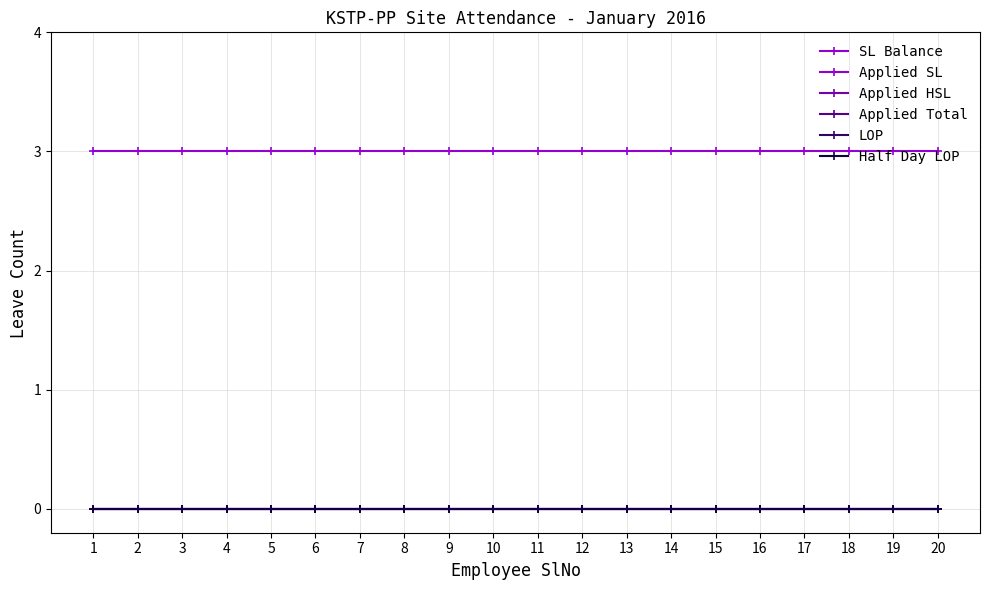

Does the chart display data point markers on the line(s)?

Yes